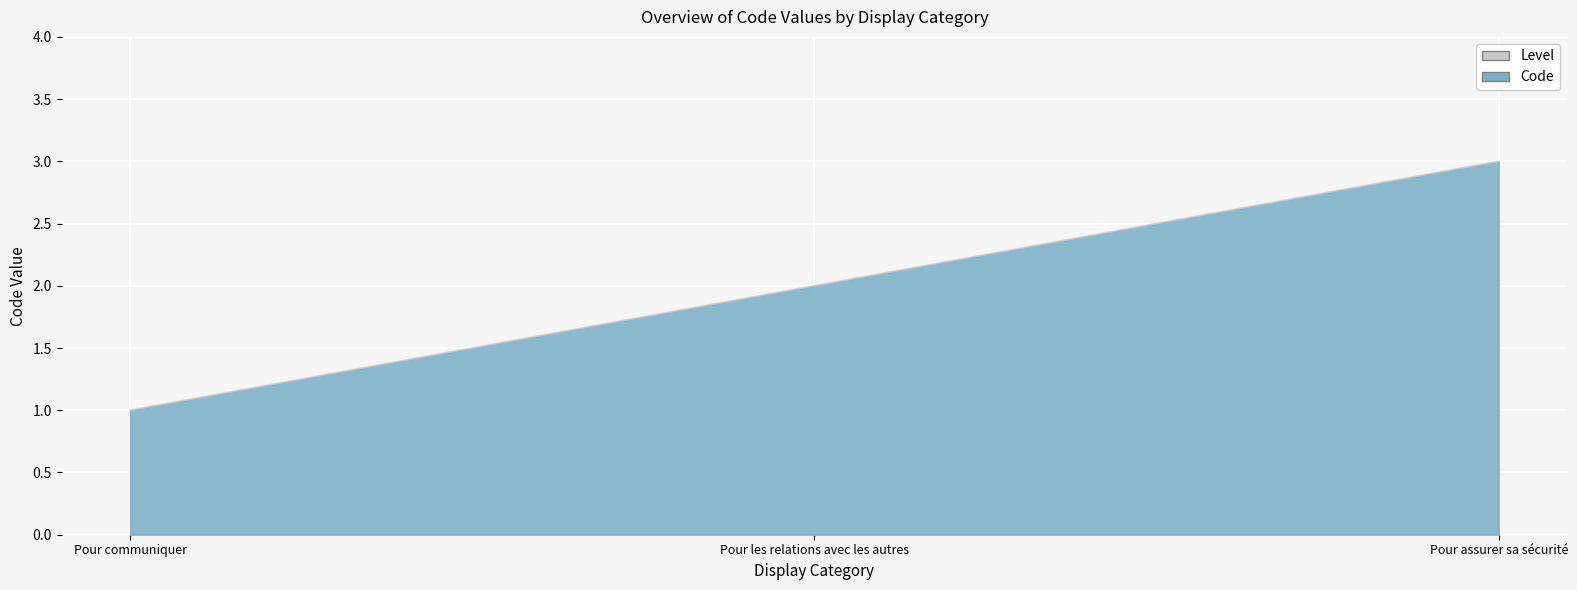

Rank the categories by value from highest to lowest.

Pour assurer sa sécurité, Pour les relations avec les autres, Pour communiquer